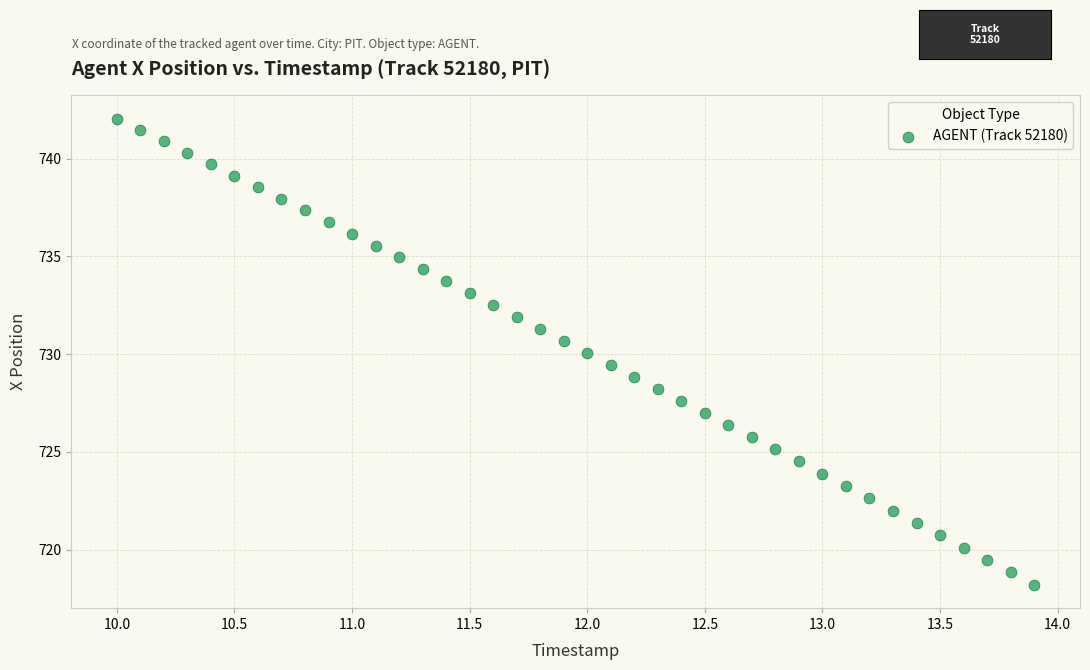

What is the range of X values (max minus min)?

3.9